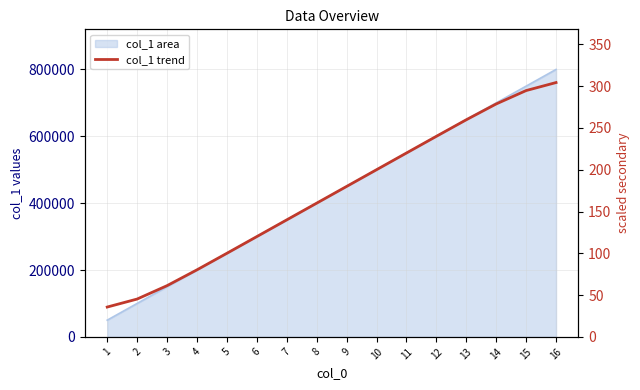

The value at 2 is 113165. True or false?

True